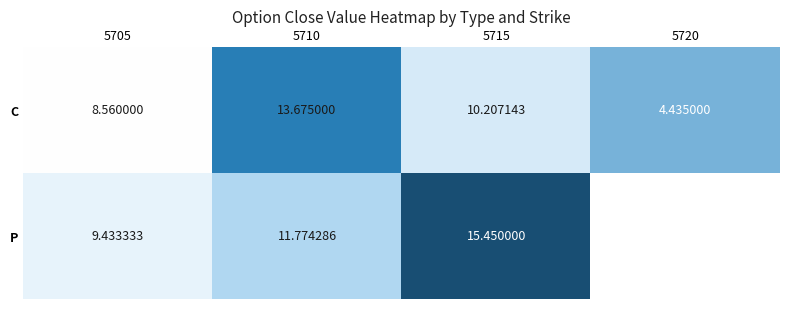

What is the sum of the C values at 5705 and 5720?

13.0